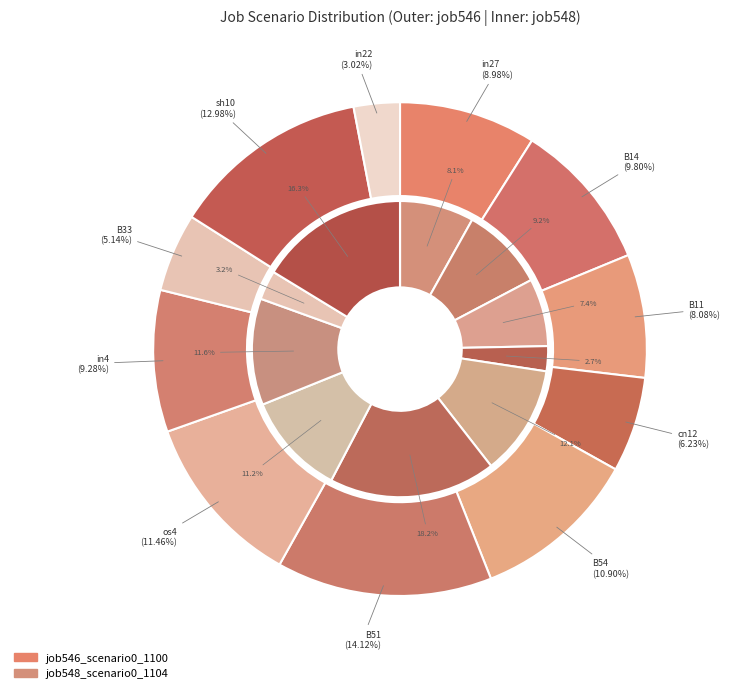

Combined, do os4 and in4 account for over 50%?

No